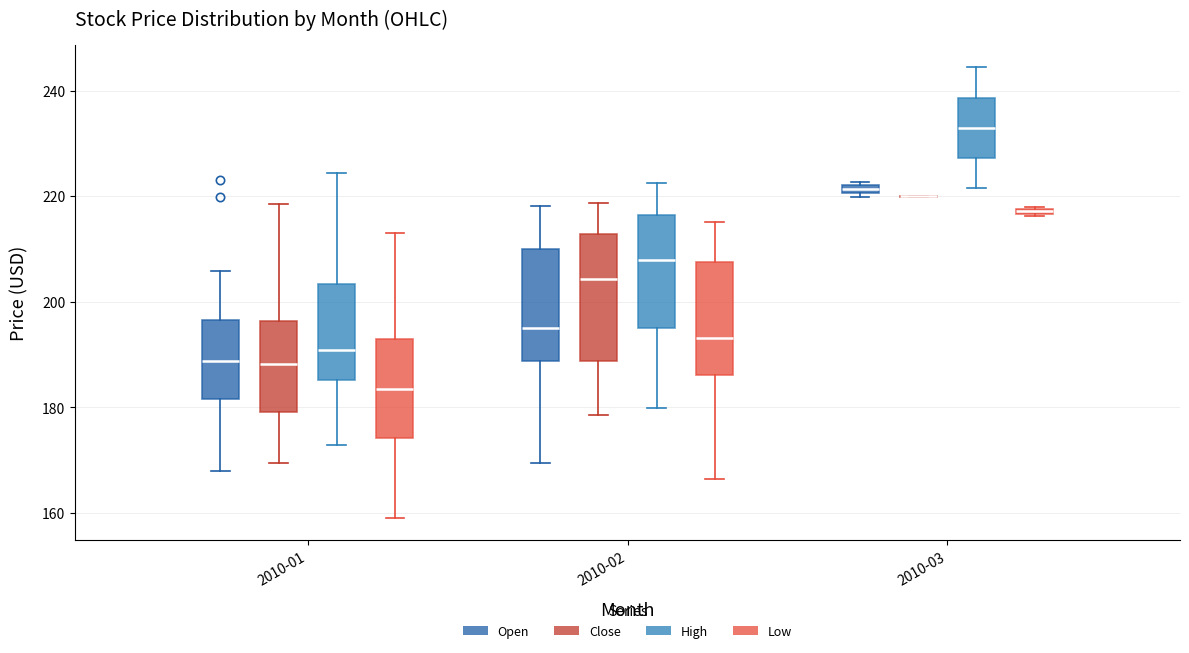

Which box is the tallest, from its lower edge to its upper edge?

2010-02 (Close)